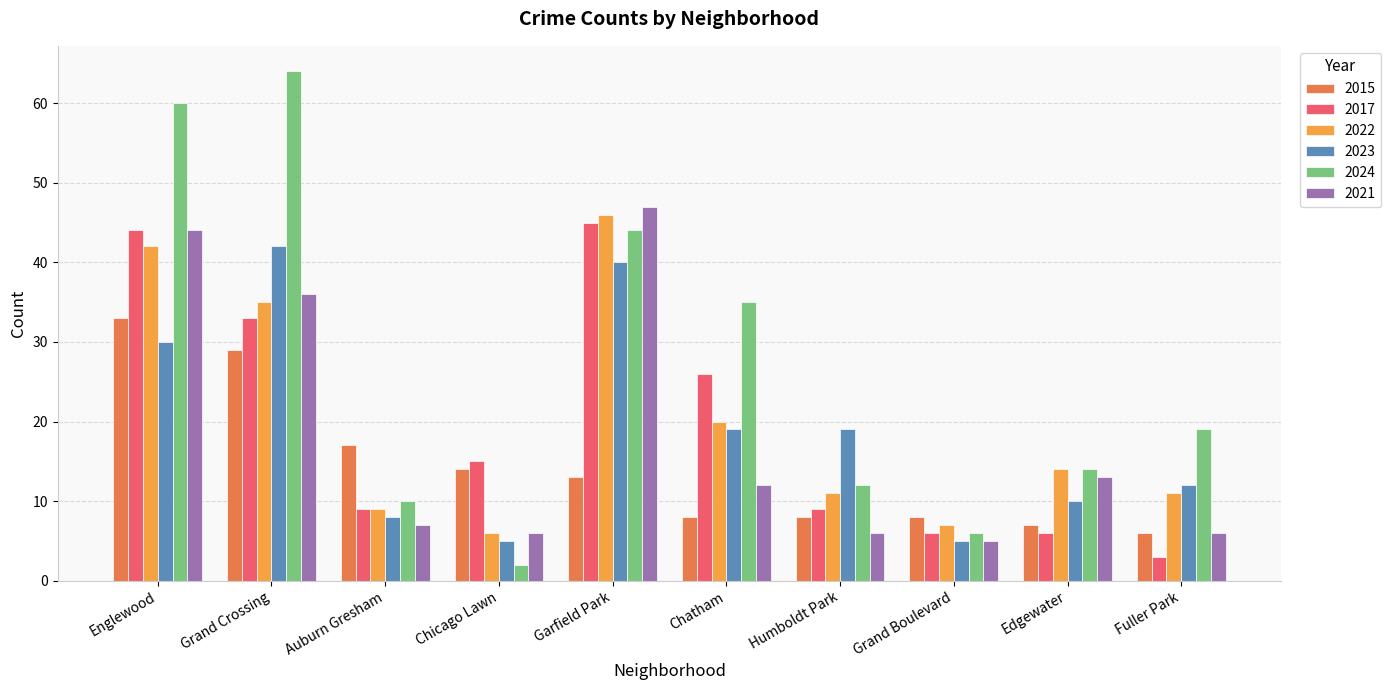

Which label corresponds to the smallest value in the chart?

Chicago Lawn